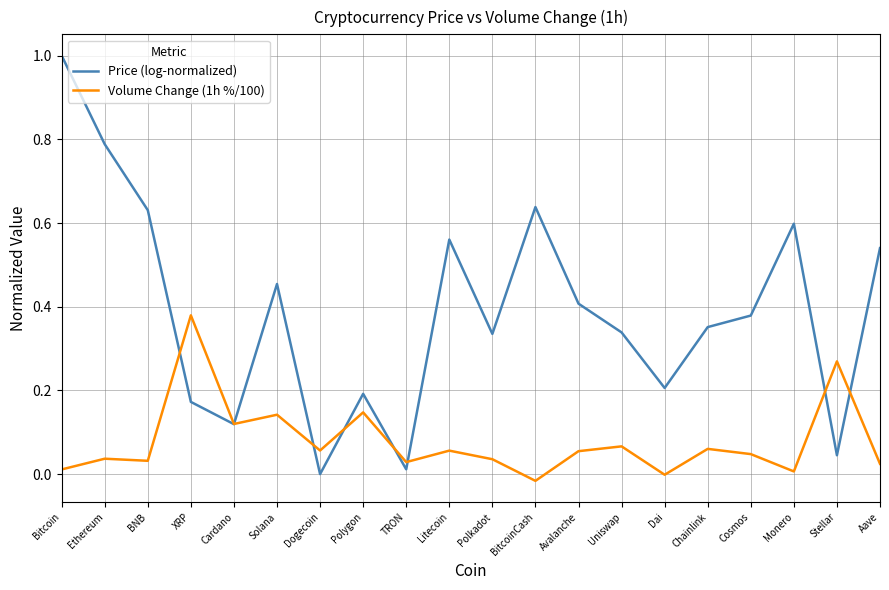

Rank the series by their maximum value, from lowest to highest.

Volume Change (1h %/100), Price (log-normalized)